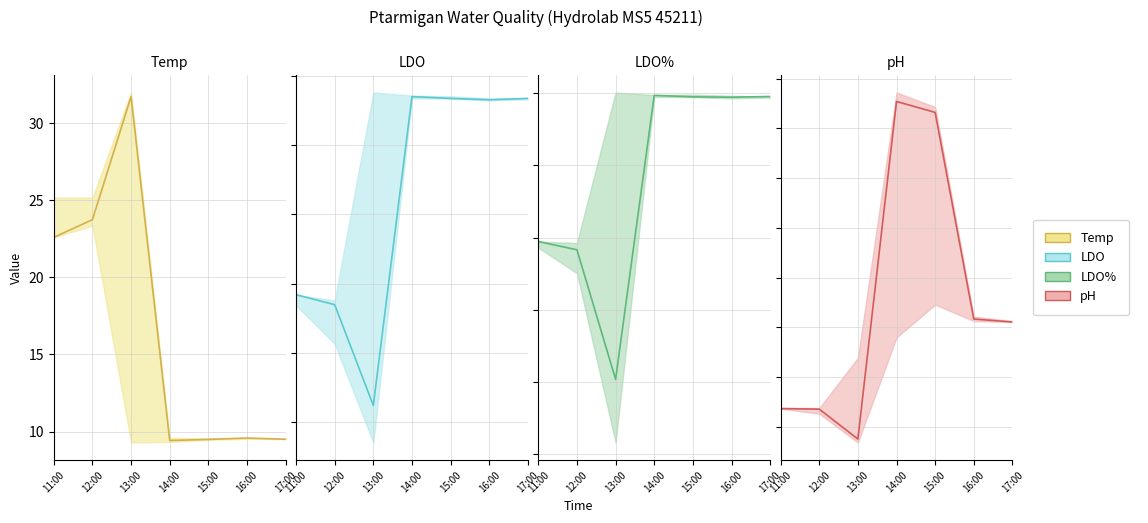

What is the difference between the LDO% values at 17:00 and 15:00?

0.1